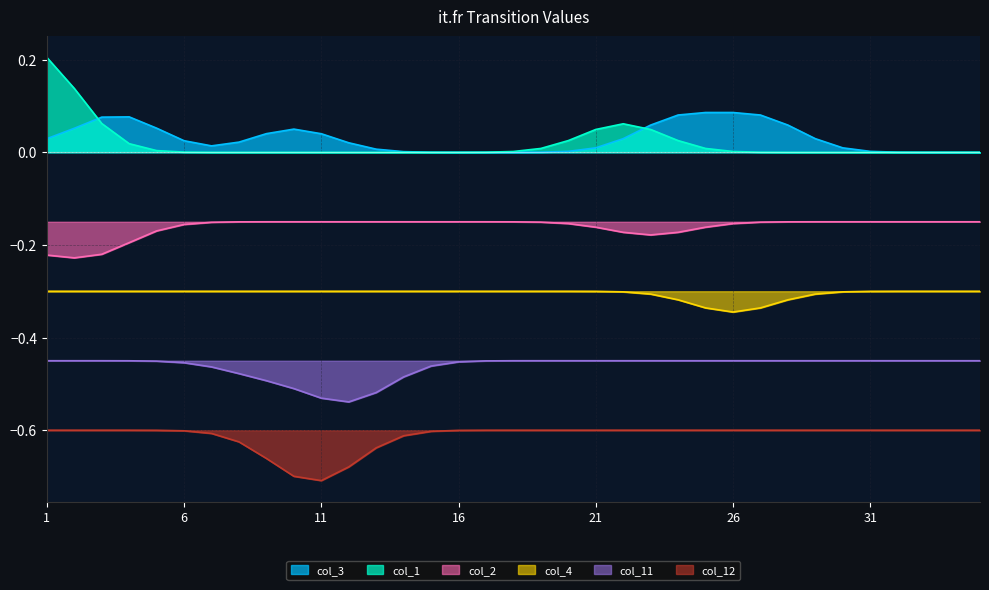

What are all the series names shown in the legend?

col_3, col_1, col_2, col_4, col_11, col_12